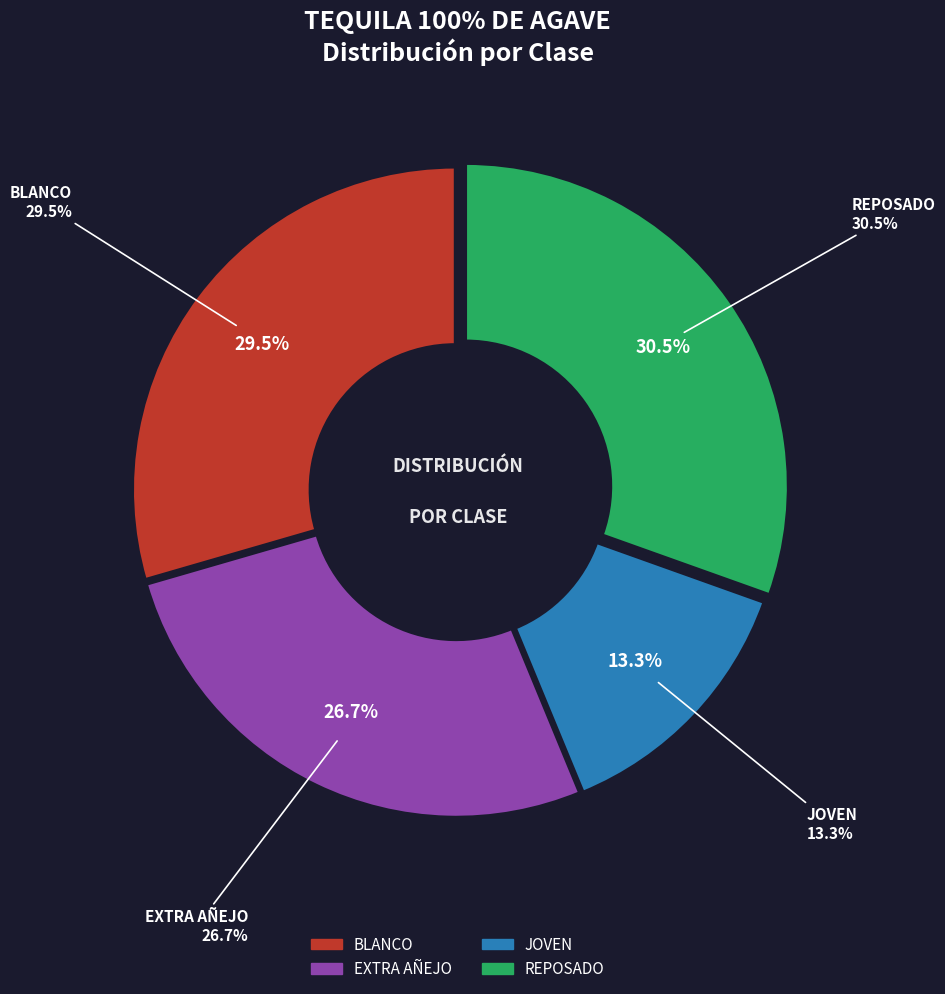

Between EXTRA AÑEJO and BLANCO, which is larger?

BLANCO